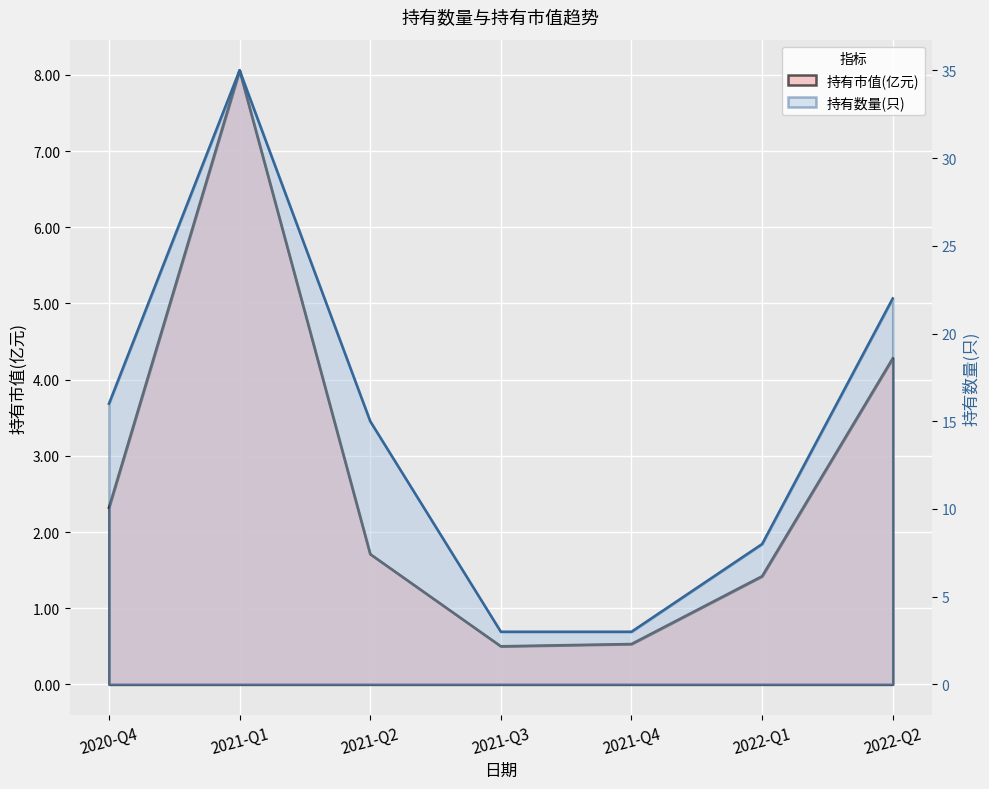

Read the 持有市值(亿元) value at 2021-Q4.

0.5